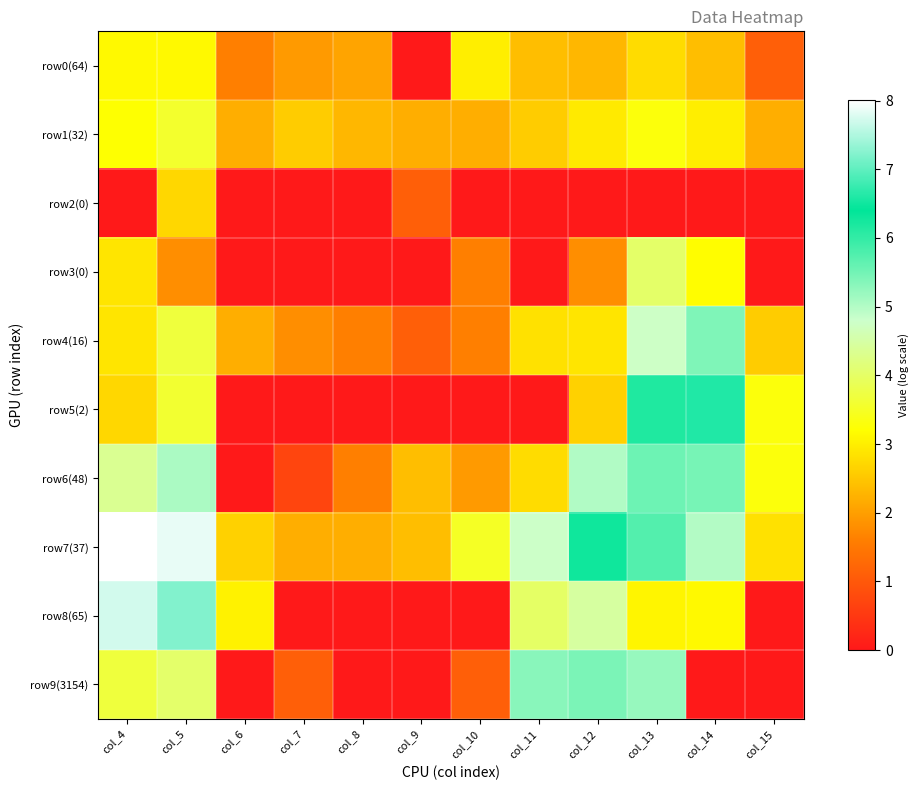

Between col_6 and col_11, which series saw the biggest shift?

row9(3154)